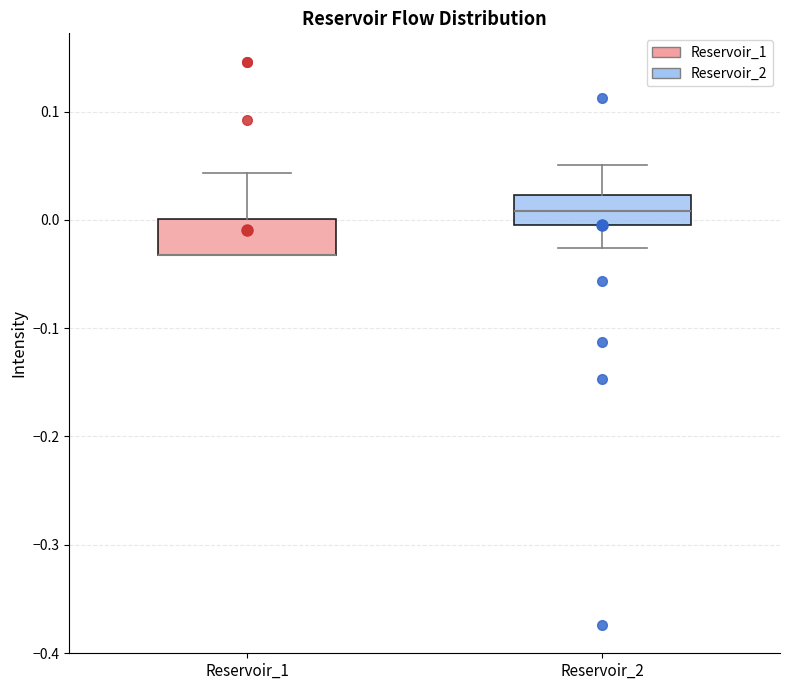

Where does the upper whisker of the box for Reservoir_1 end on the y-axis? The values are not printed on the chart, so give them approximately, as read against the axis.

0.04